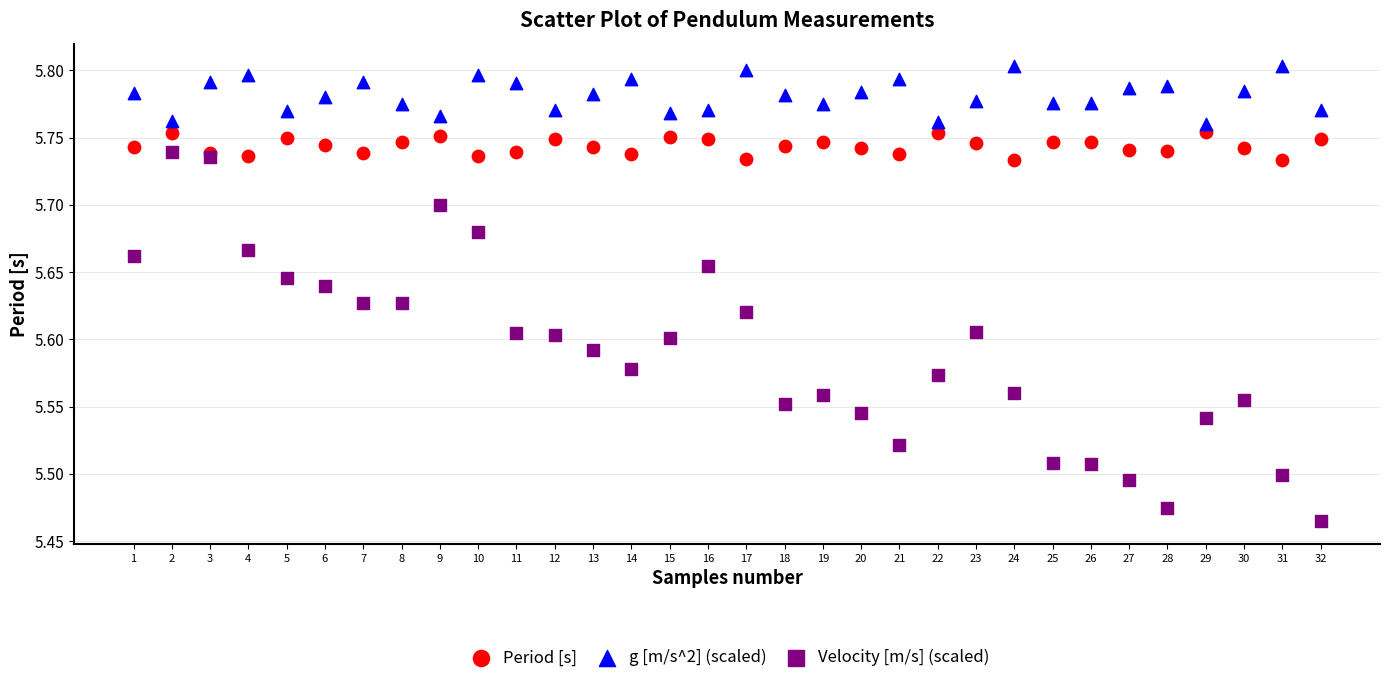

Which series reaches the maximum Y coordinate?

g [m/s^2] (scaled)